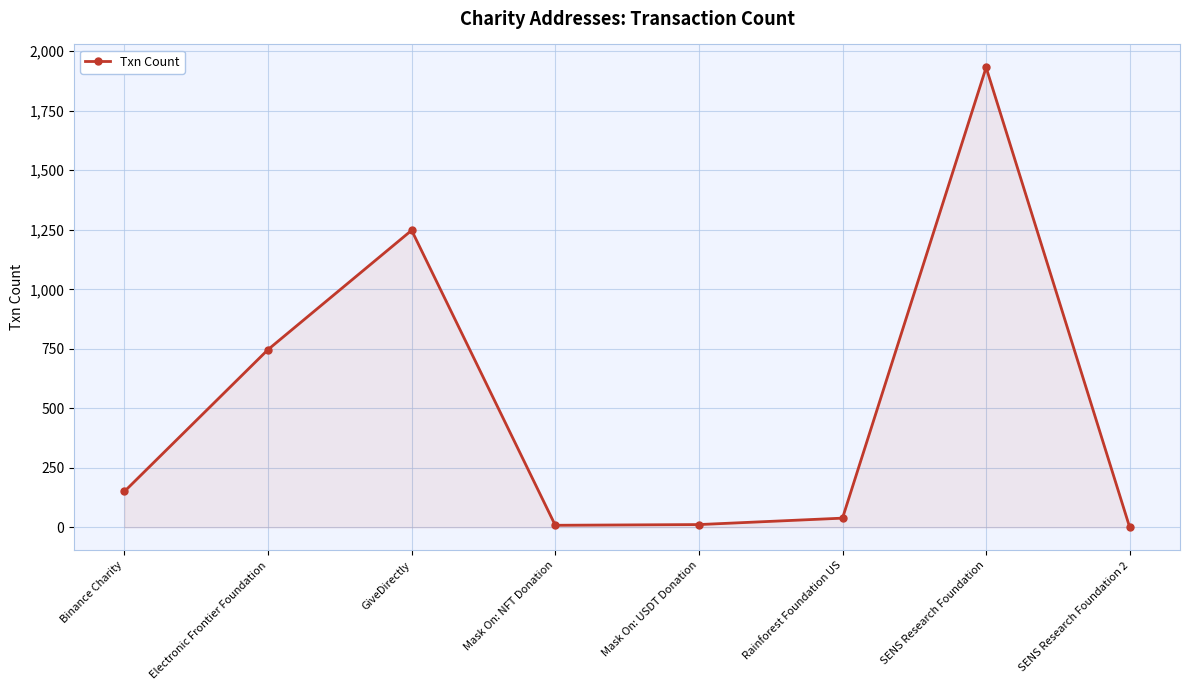

How many points are higher than both their immediate neighbors (excluding endpoints)?

2